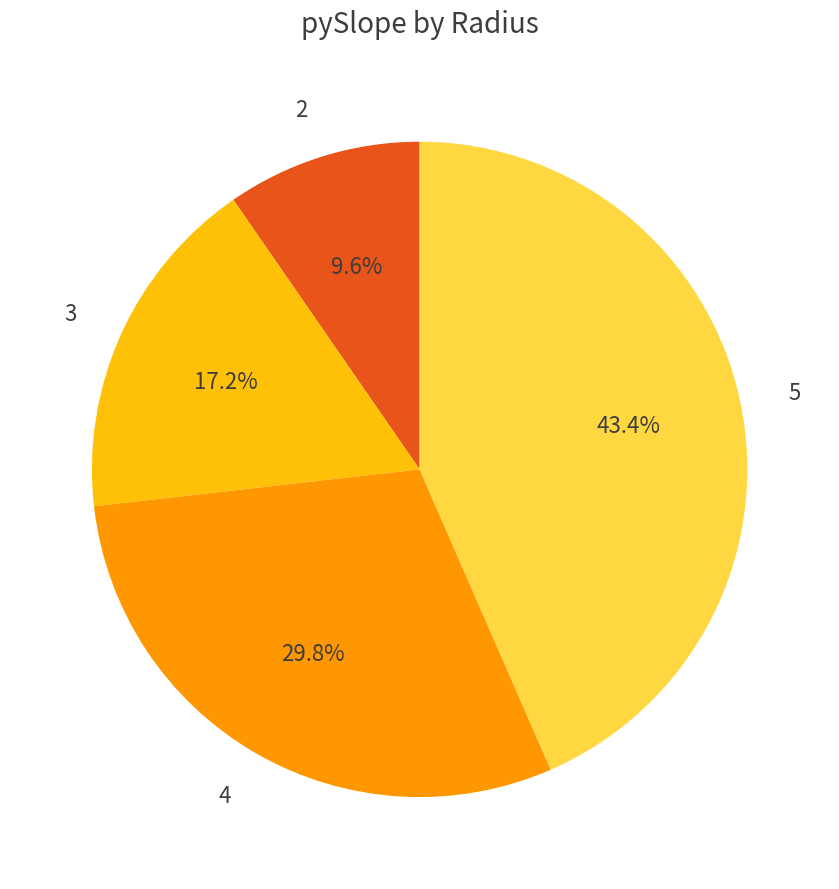

Rank the categories by value from highest to lowest.

5, 4, 3, 2